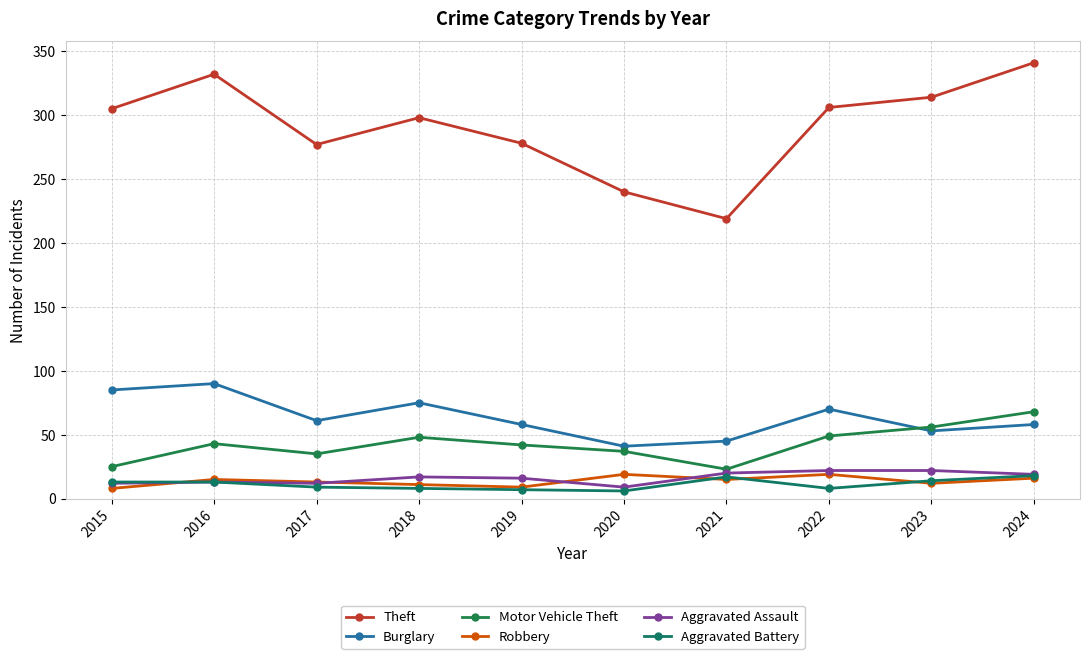

At how many categories does at least one series exceed 124?

10